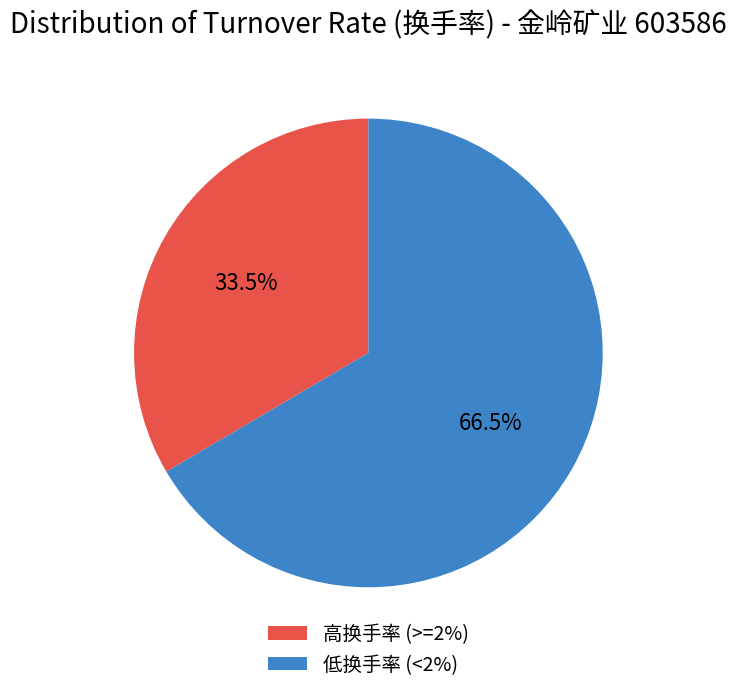

Which category has the biggest portion of the pie?

低换手率 (<2%)